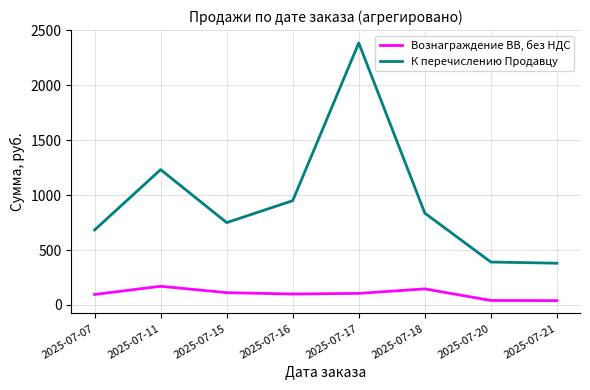

Which series changed the most between 2025-07-11 and 2025-07-17?

К перечислению Продавцу